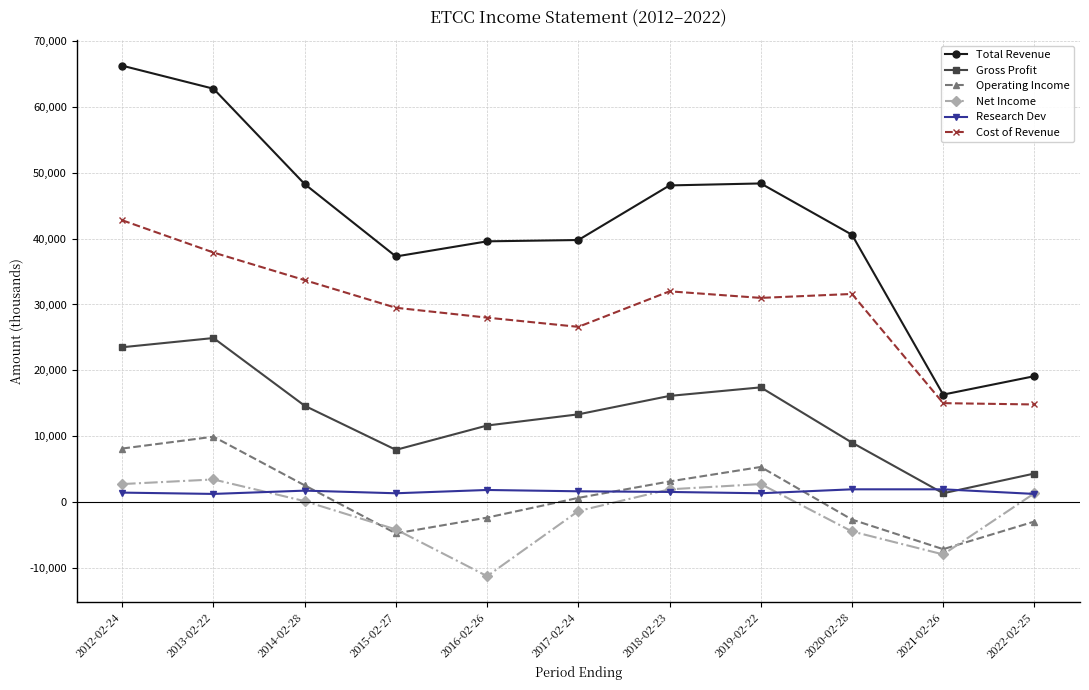

What is the total value across all series at 2016-02-26?

67300